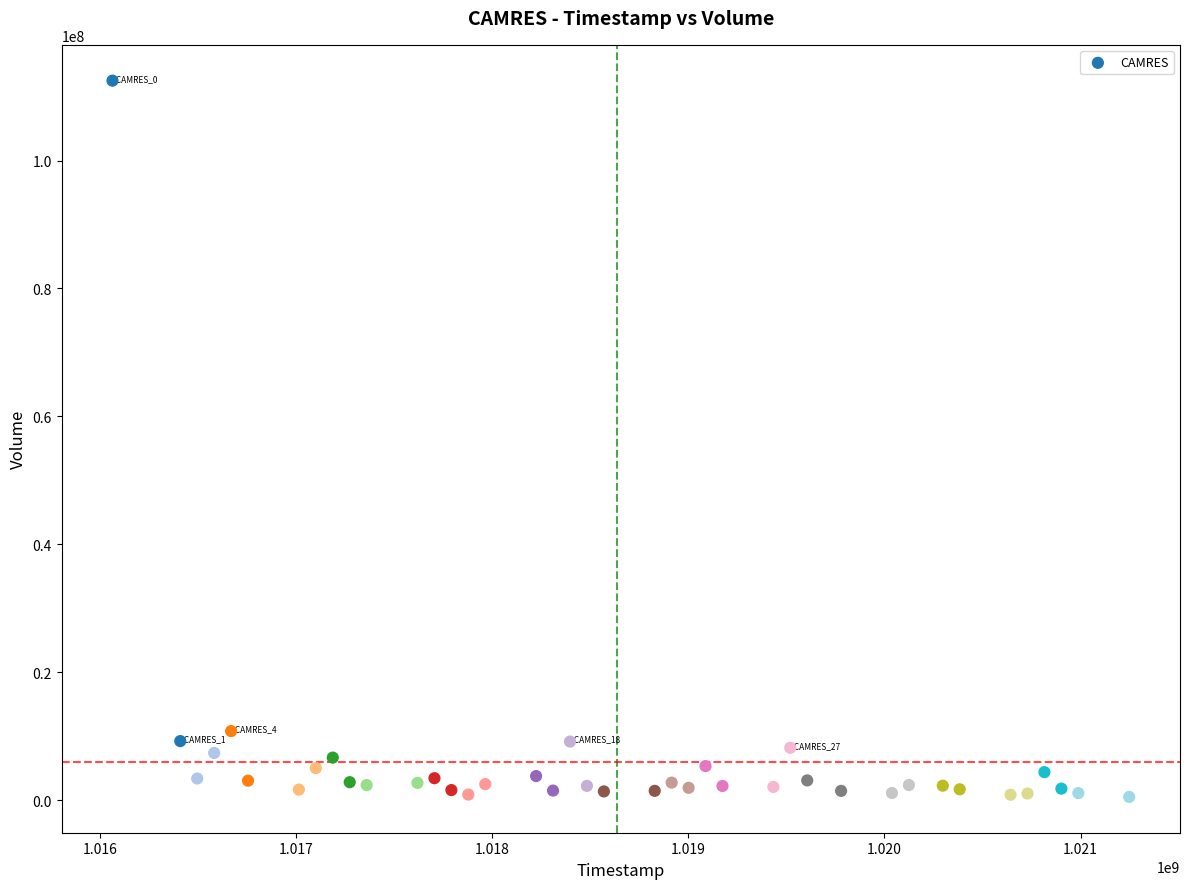

What Y value in the scatter plot is closest to 56495994?

10779999